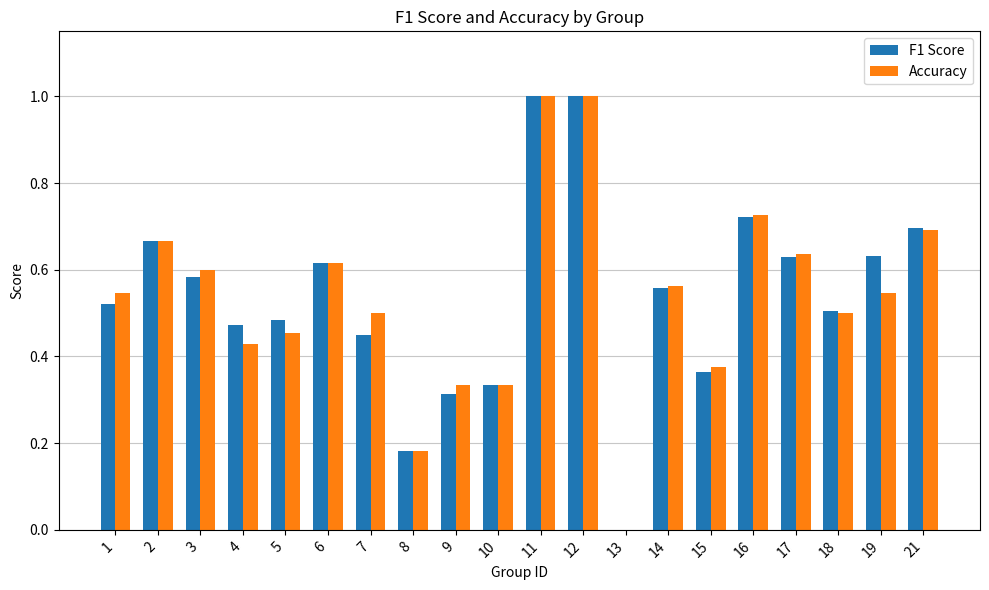

How many groups of bars are there?

20